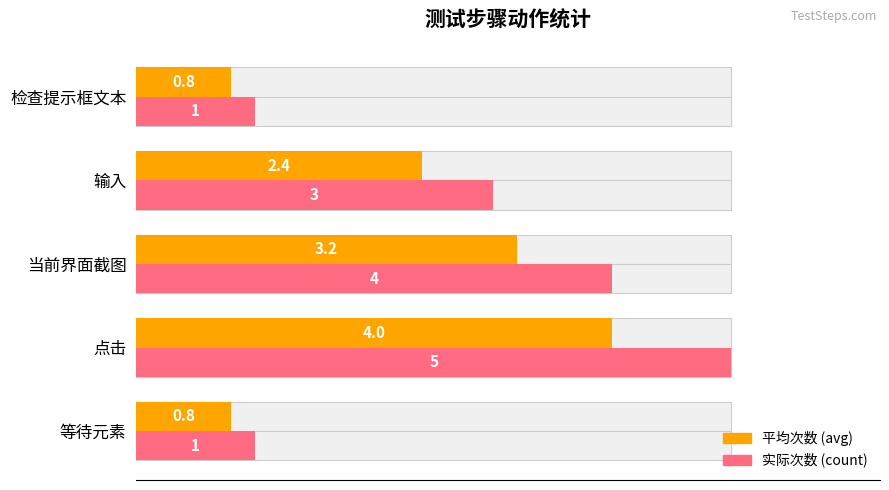

How many 实际次数 (count) values are between 1 and 4?

4